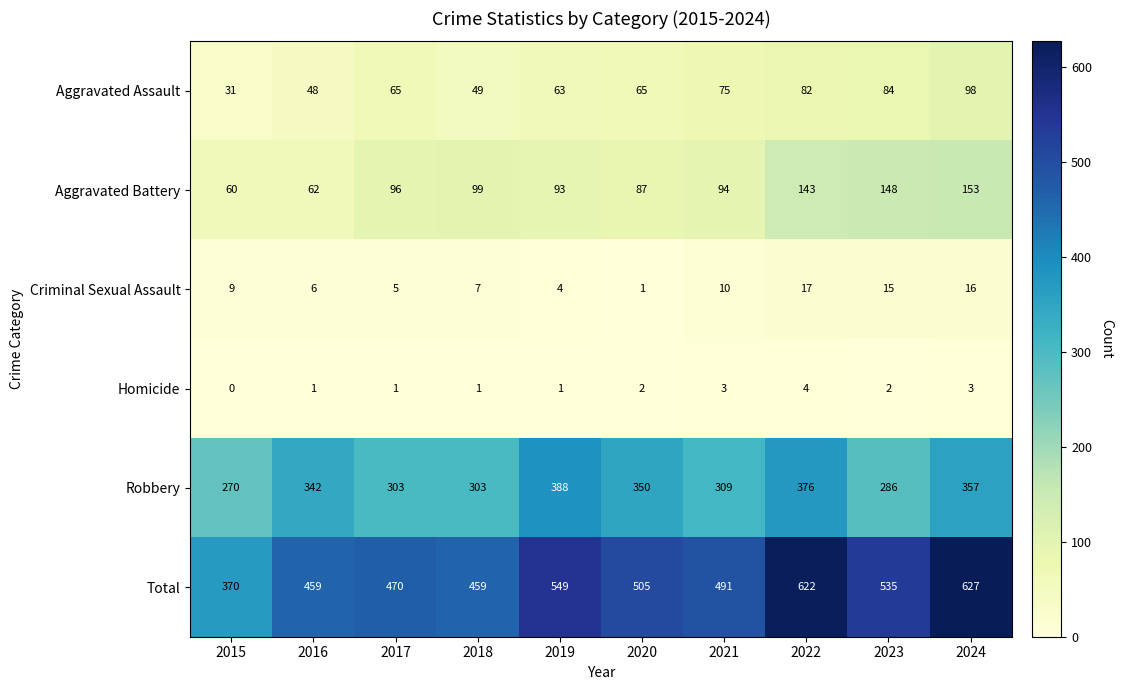

Which label corresponds to the largest value in the chart?

2024